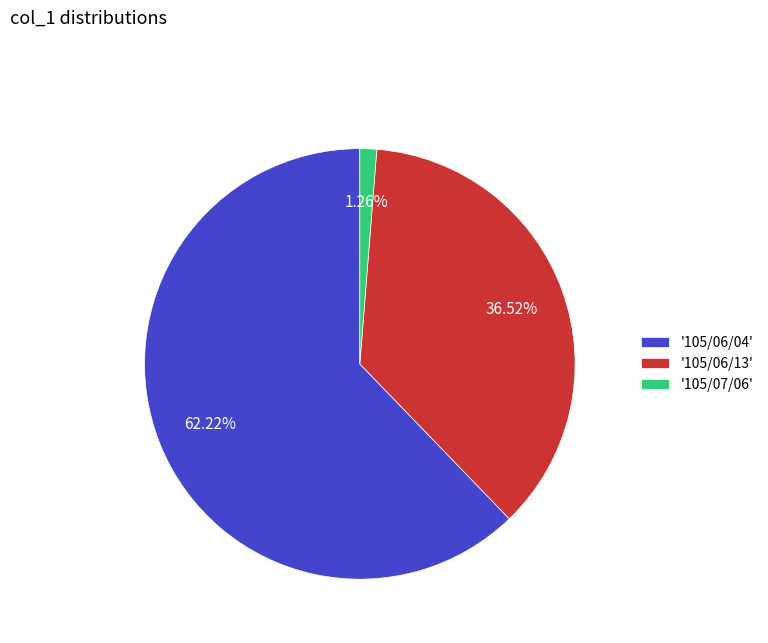

What is the ratio of the value at '105/06/04' to the value at '105/06/13'?

1.7